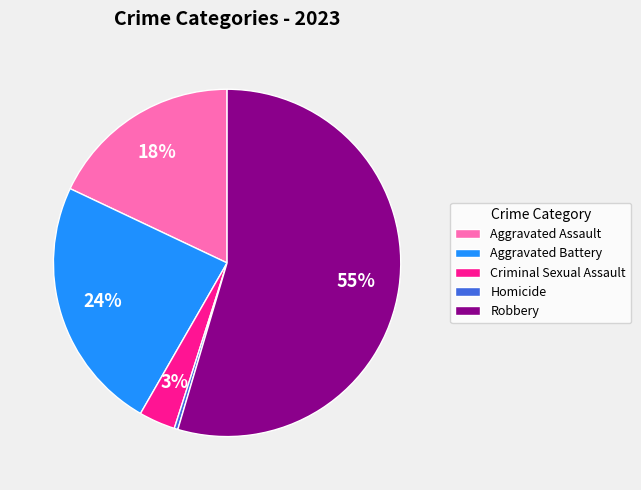

Count the number of slices in the pie.

5